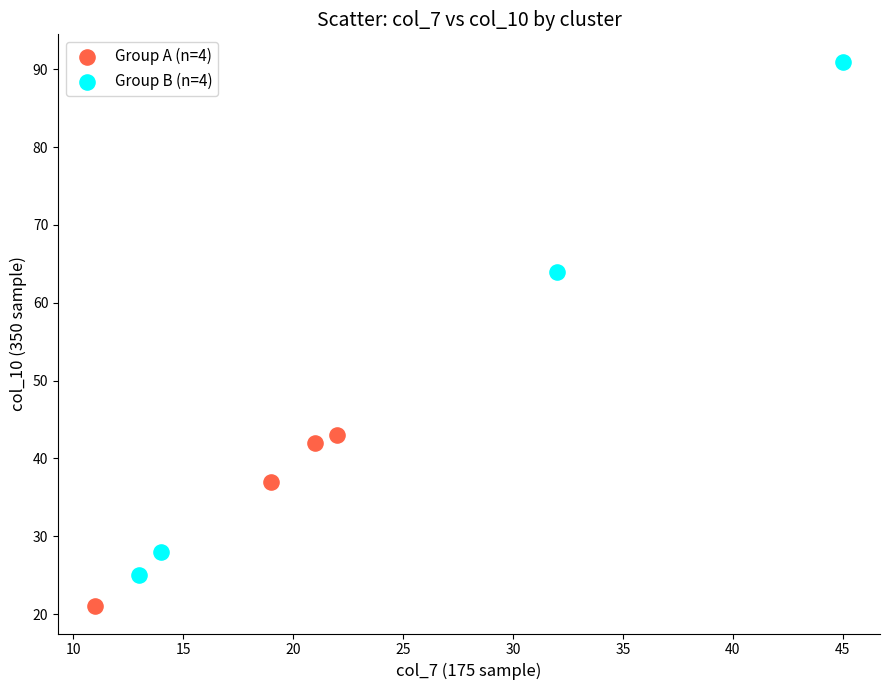

Which series reaches the maximum Y coordinate?

Group B (n=4)